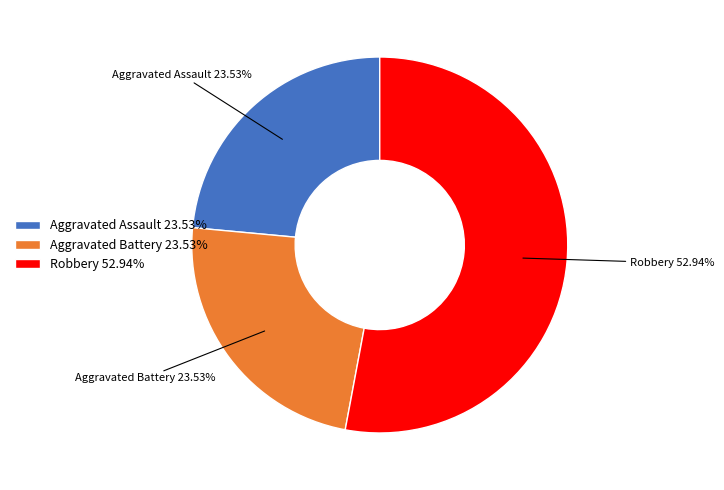

Between Aggravated Assault 23.53% and Robbery 52.94%, which is larger?

Robbery 52.94%